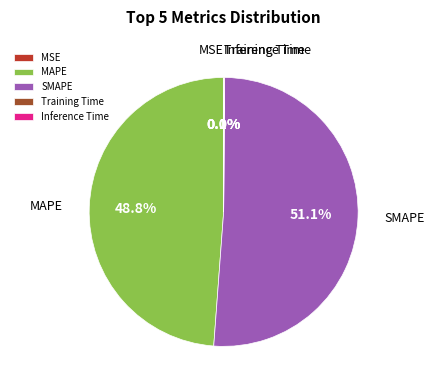

How much of the chart is everything except MAPE?

51.2%